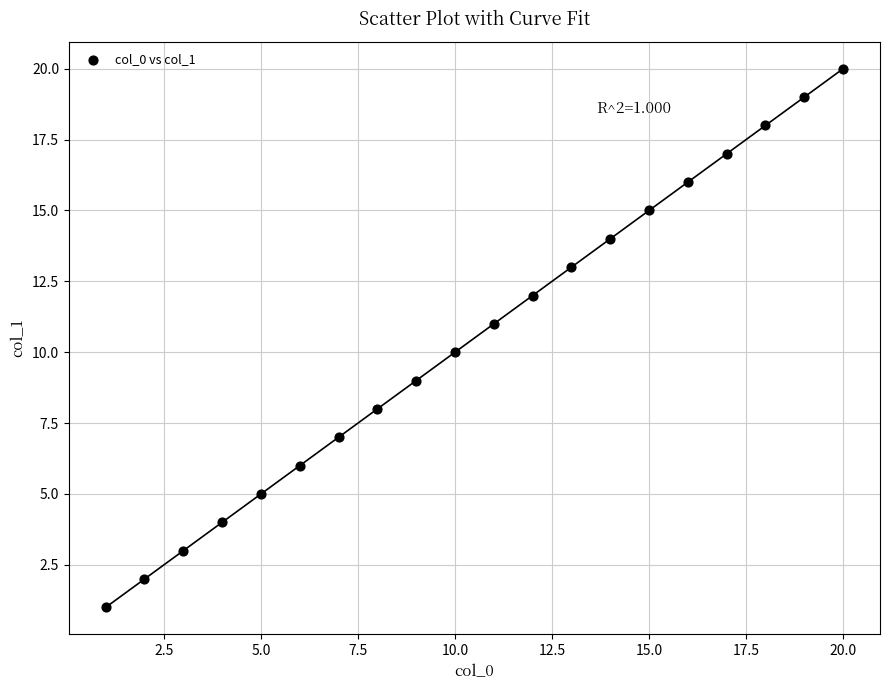

What is the range of Y values (max minus min)?

19